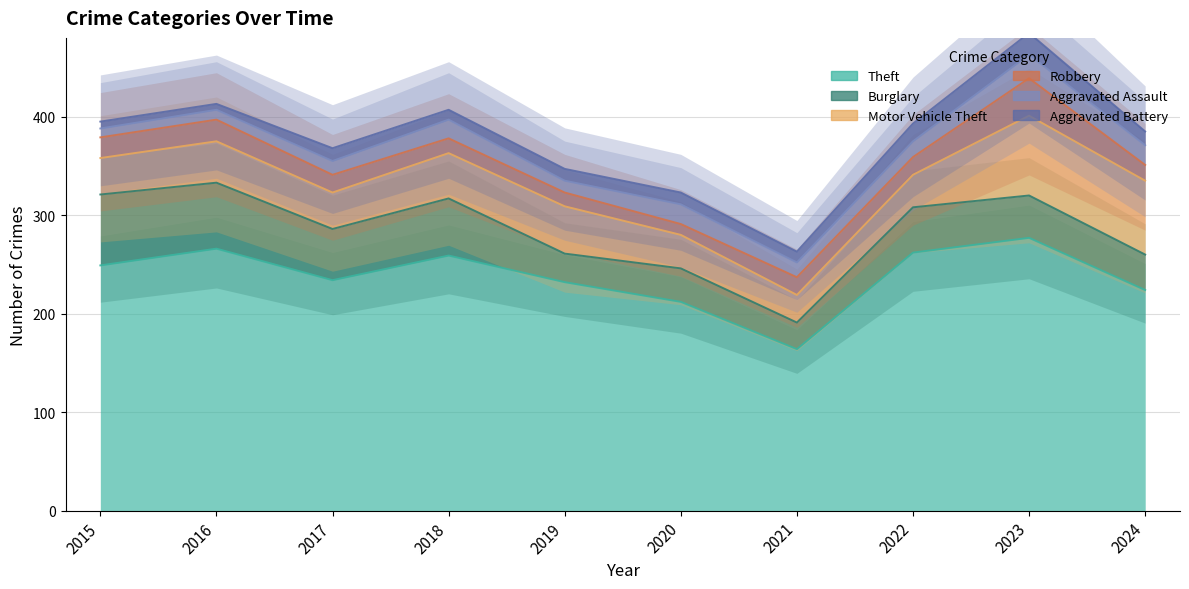

Which category has the highest value in the Aggravated Assault series?

2023